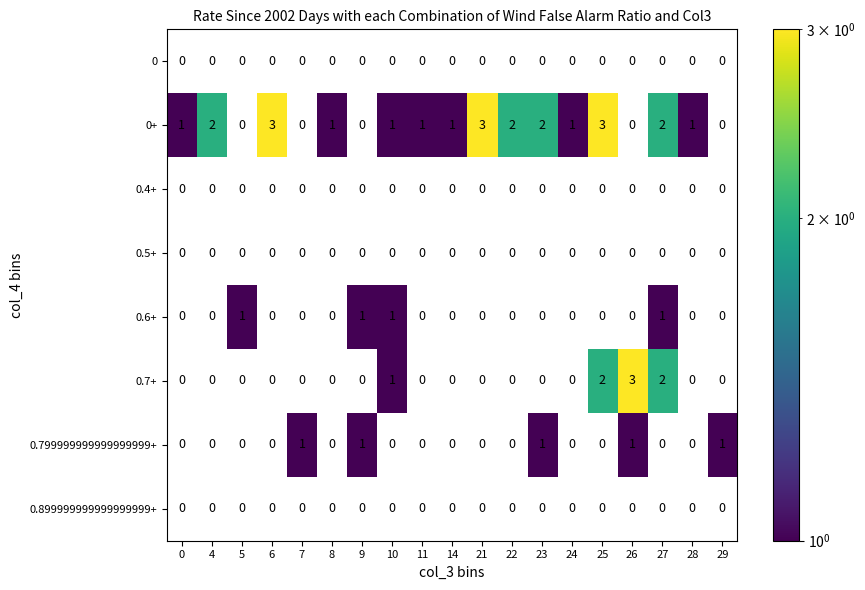

What is the greatest value displayed?

3.0